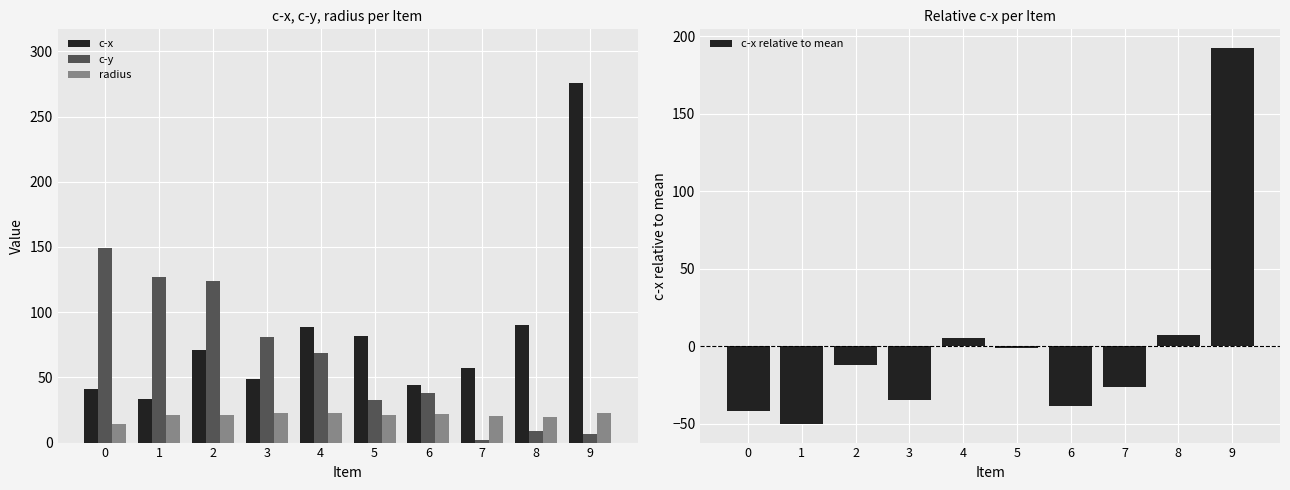

What is the value of the c-x relative to mean bar at the 8th from the left?

-26.1